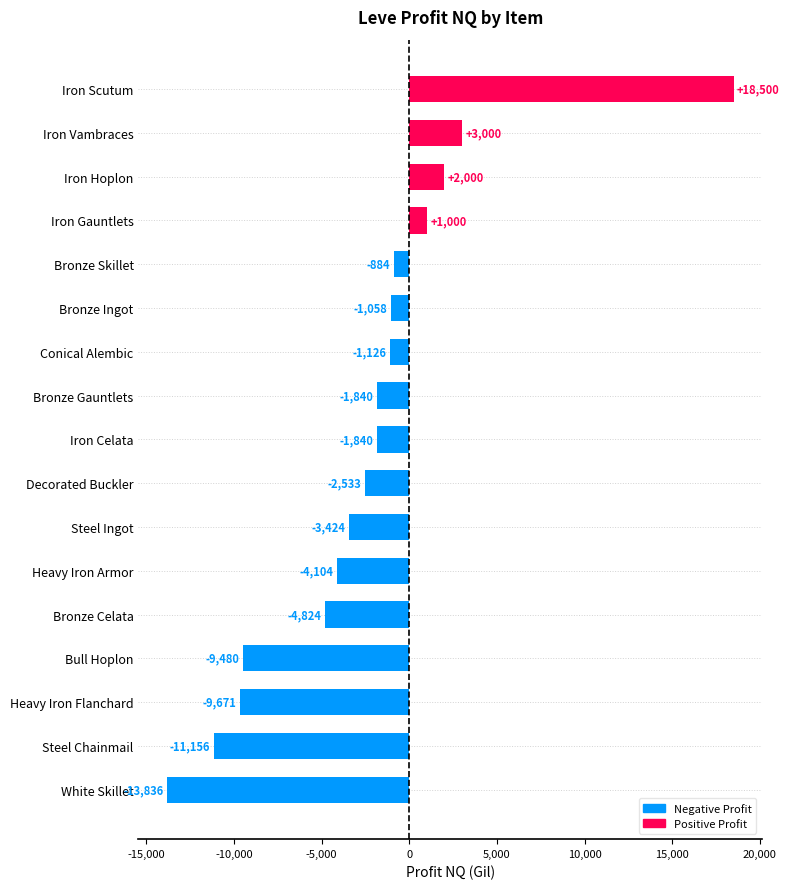

True or false: the data shows 3000.0 at Iron Vambraces.

True